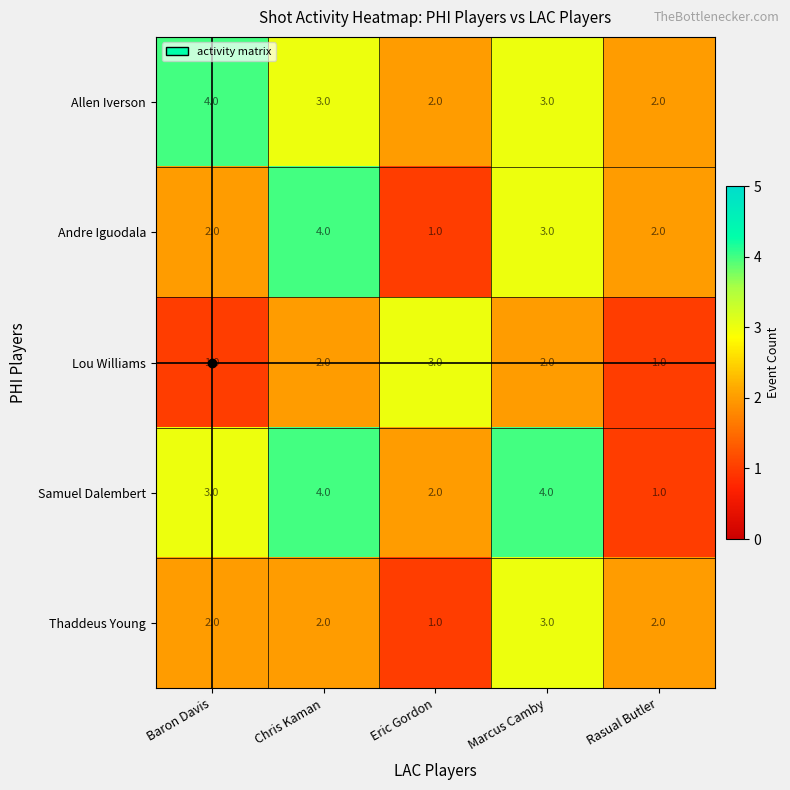

The Andre Iguodala series shows 3 at Baron Davis. True or false?

False